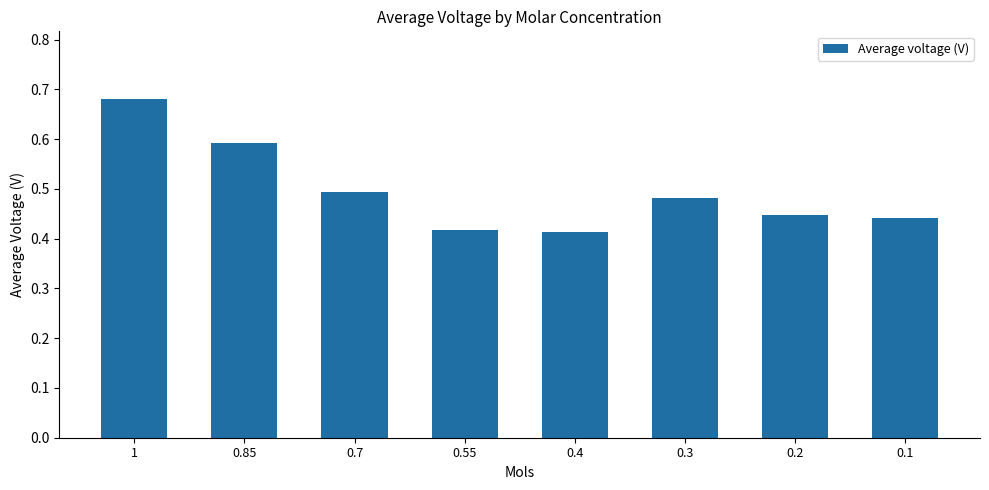

Count the values in the range 0 to 1.

8